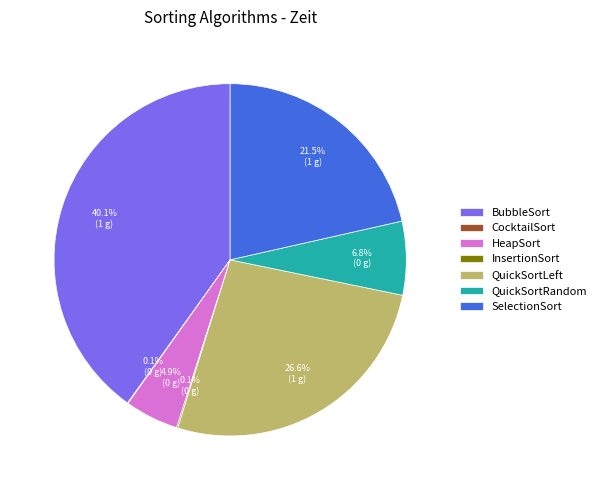

To the nearest percent, what is the average slice percentage?

14%